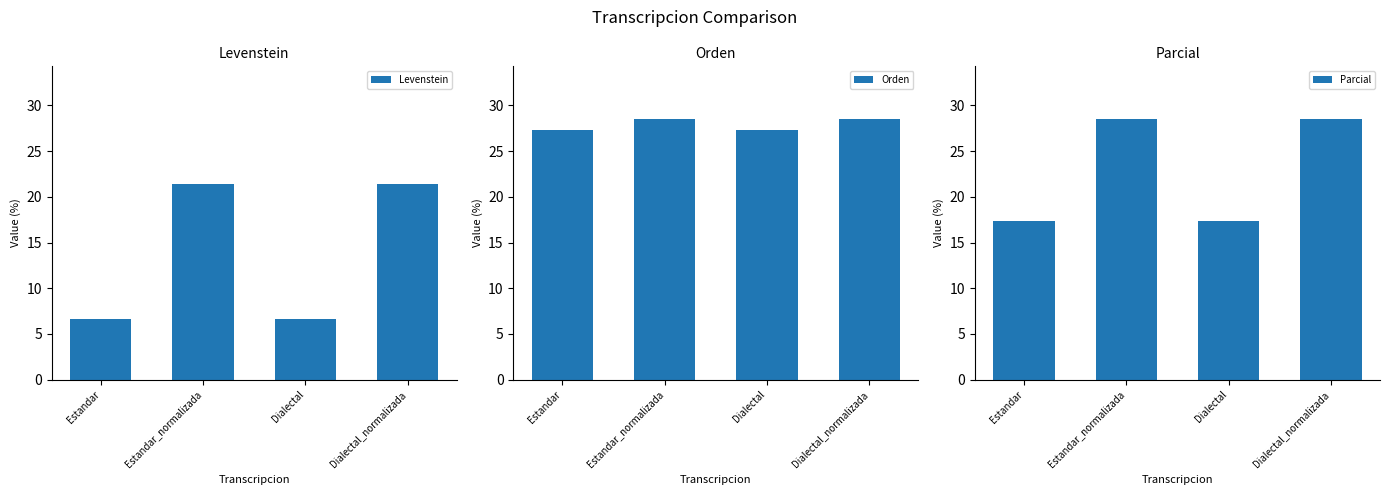

Where does the Parcial series first go above 28?

Estandar_normalizada